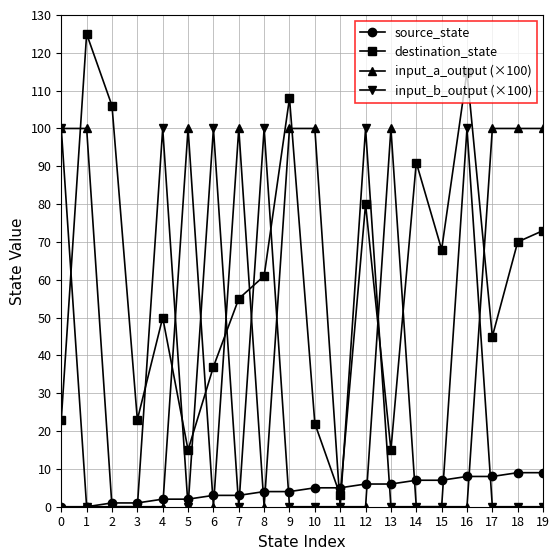

Which series has the widest spread of values?

destination_state